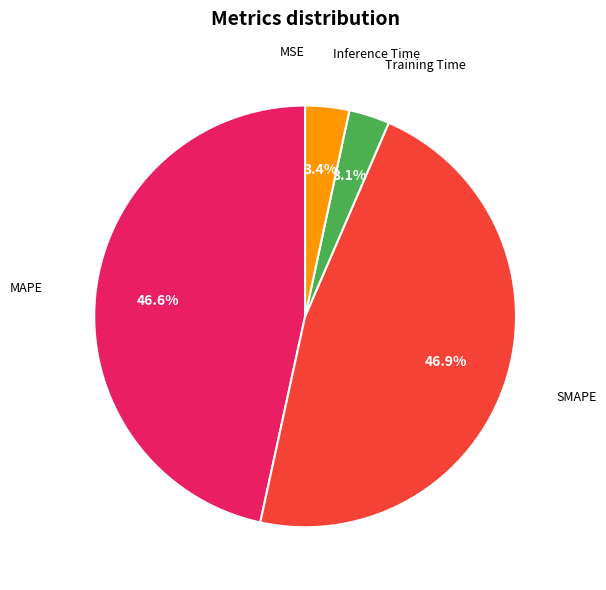

Is there a majority slice in this chart?

No